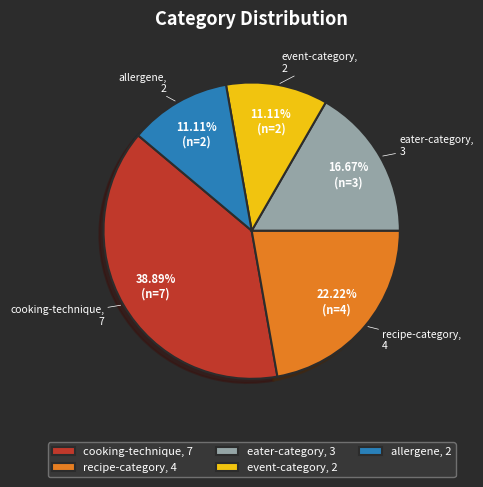

Is it true that cooking-technique is 27% of the pie?

False